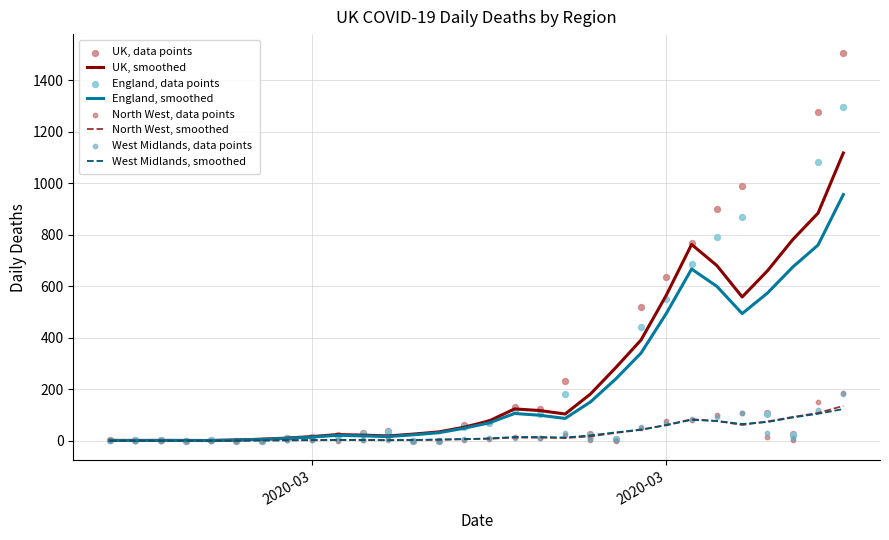

Which series has the largest total across all categories?

UK